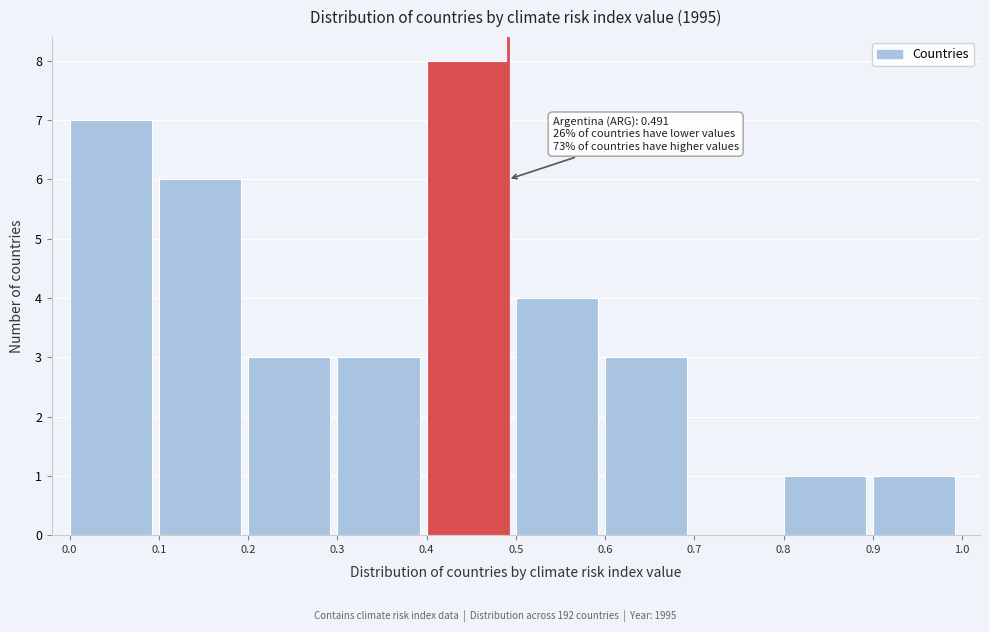

Over which range of the x-axis is the bar tallest?

0.4 to 0.5